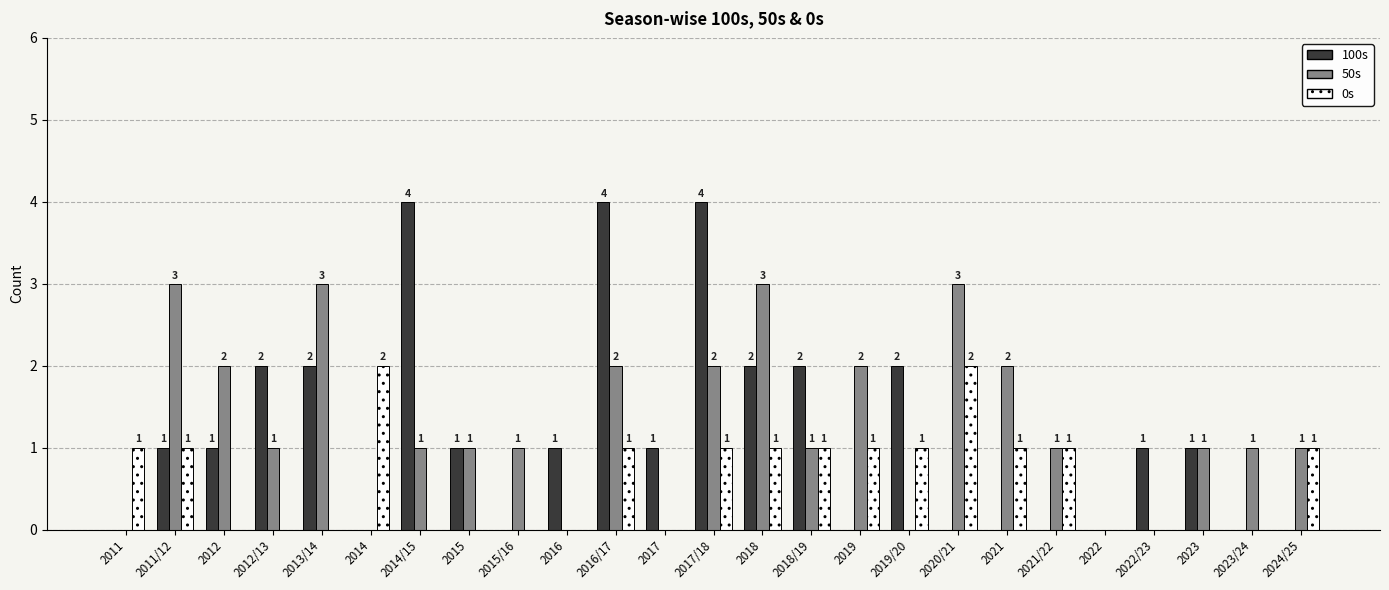

How many values in 100s are above zero?

15